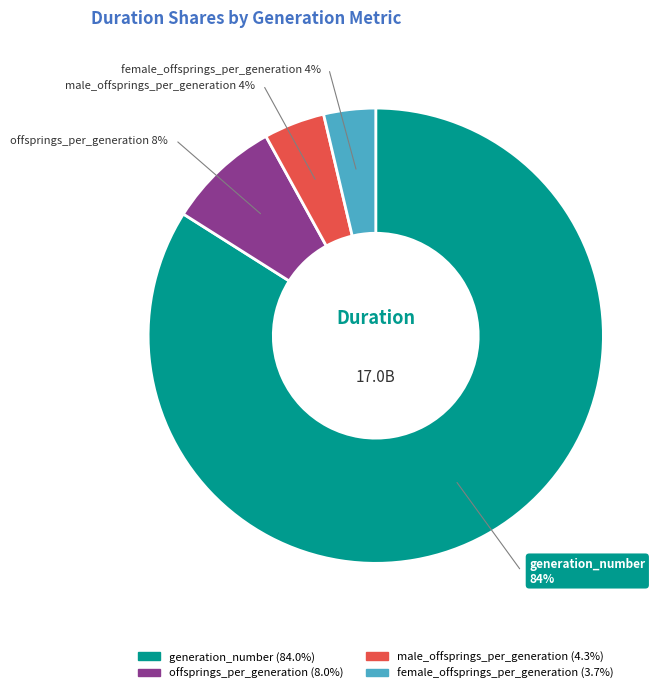

Does any single category account for the majority?

Yes